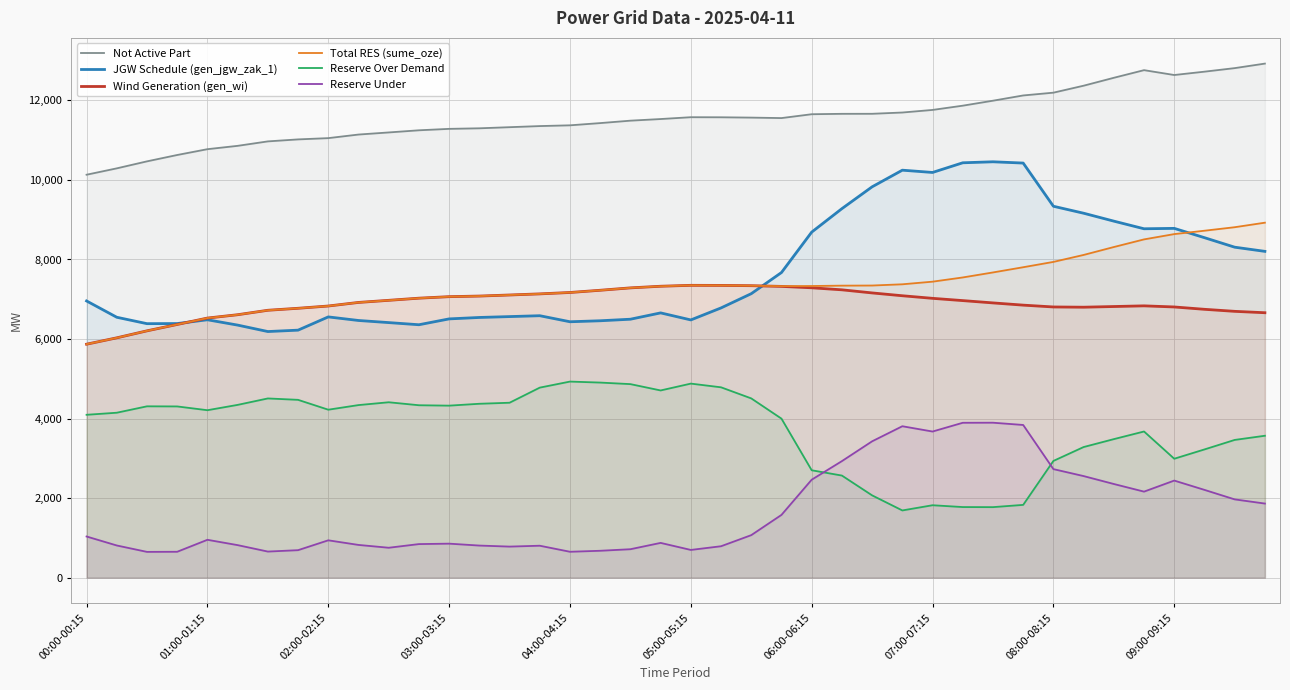

How many values in the Not Active Part series exceed 11555?

19